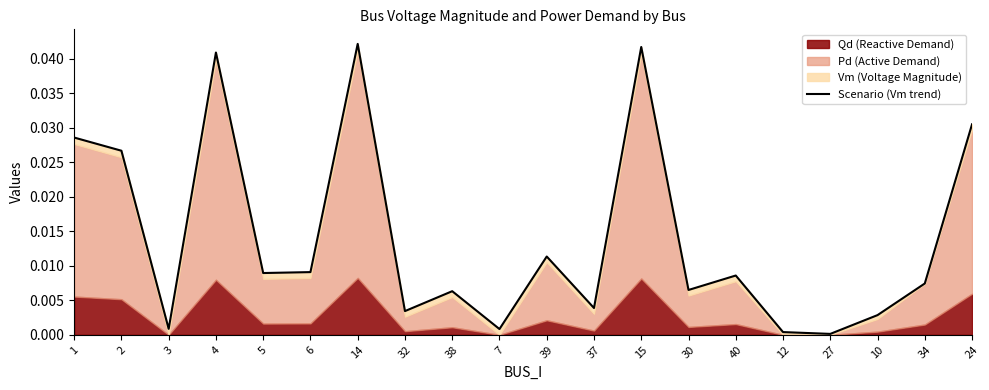

Between 38 and 10, which is larger?

38